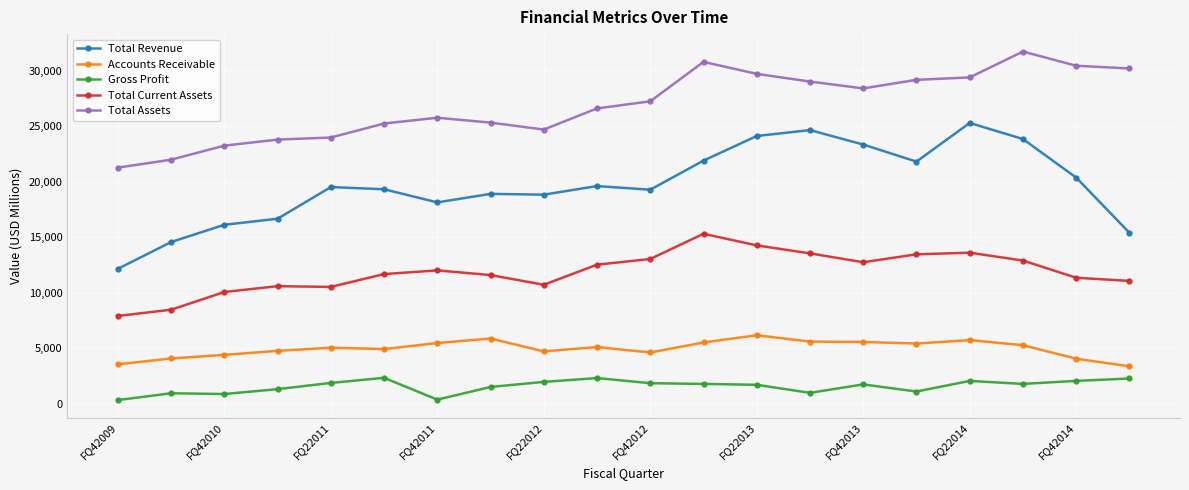

What is the sum of all Total Current Assets values?

237151